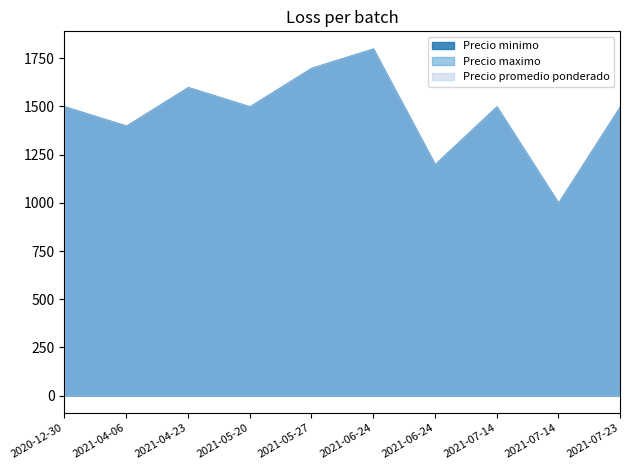

True or false: Precio minimo has a value of 1200 at 2021-06-24.

True